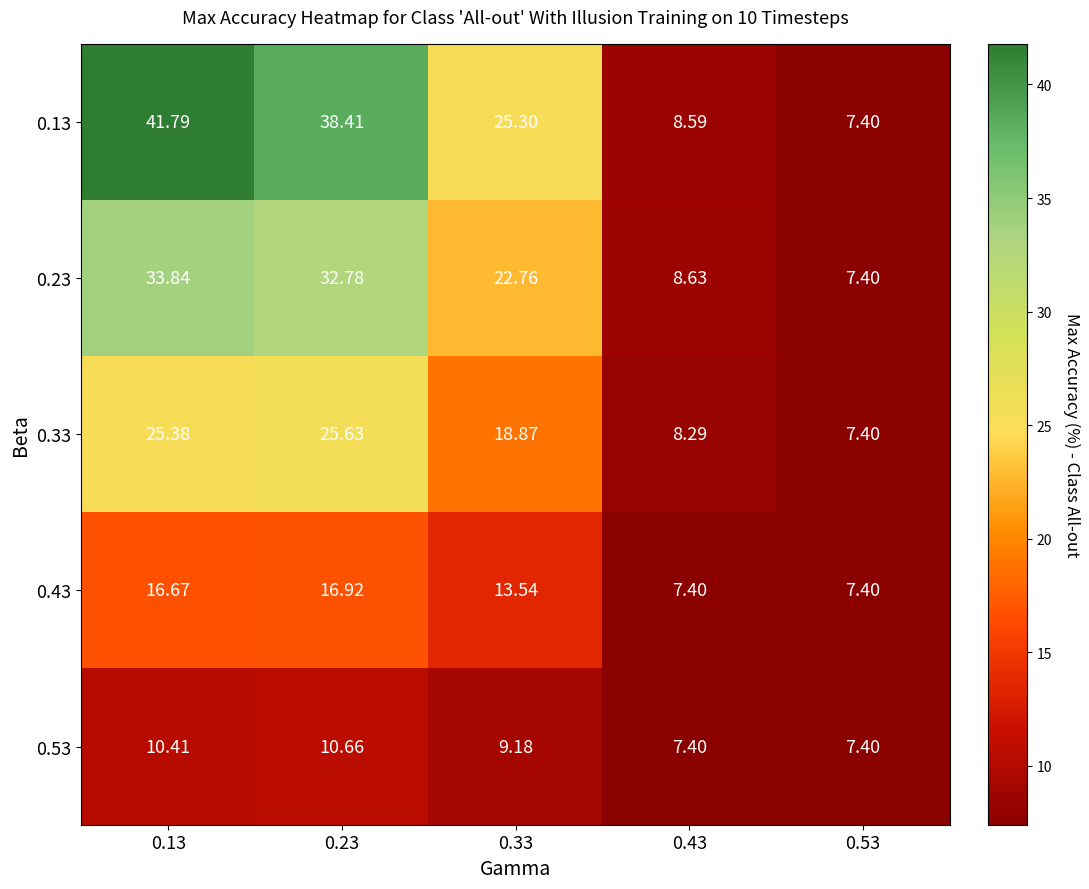

Is the value of 0.13 at 0.43 greater than the value of 0.53 at 0.13?

No